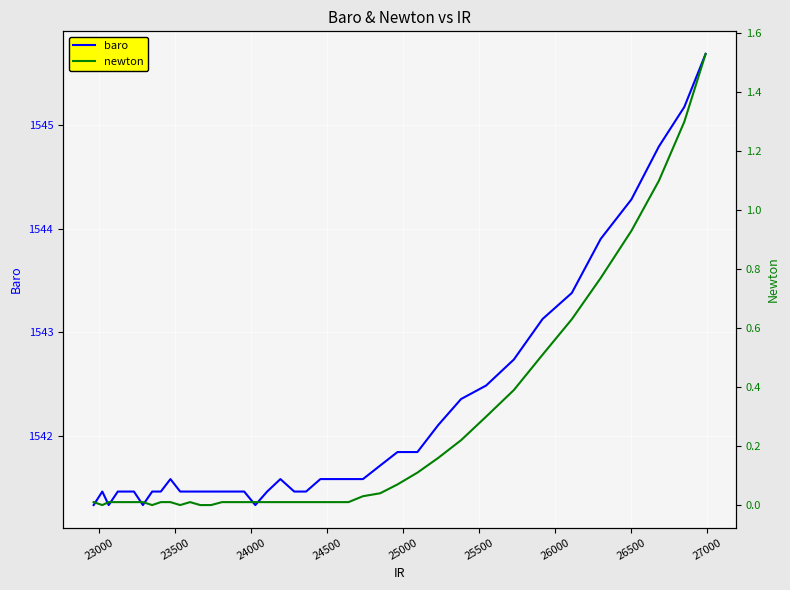

What is the average value of the baro series?

1542.1